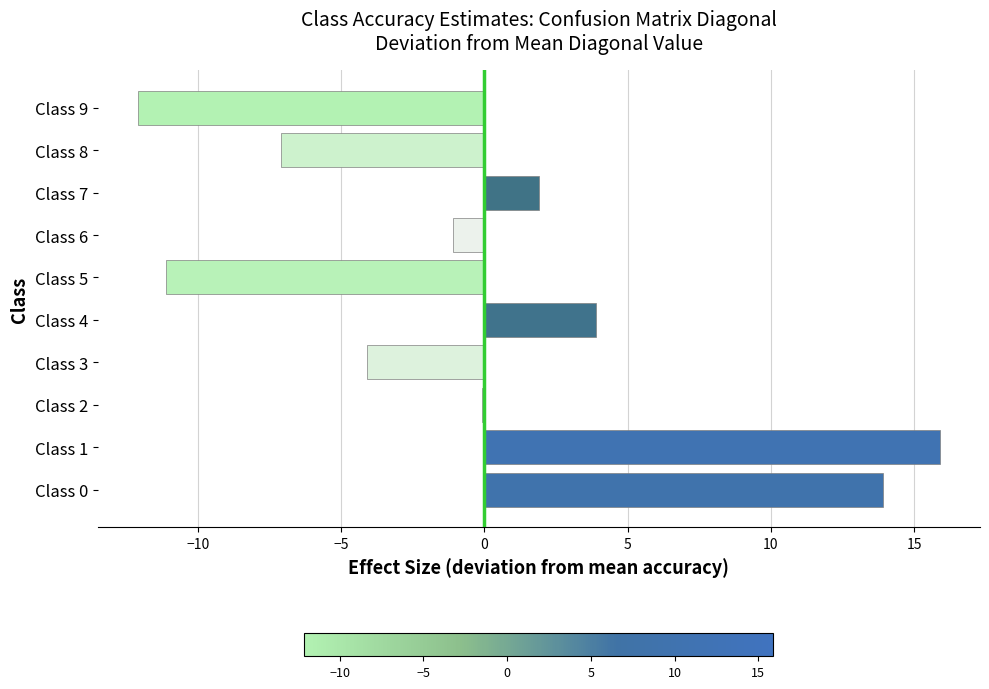

How many data points does each series have?

10